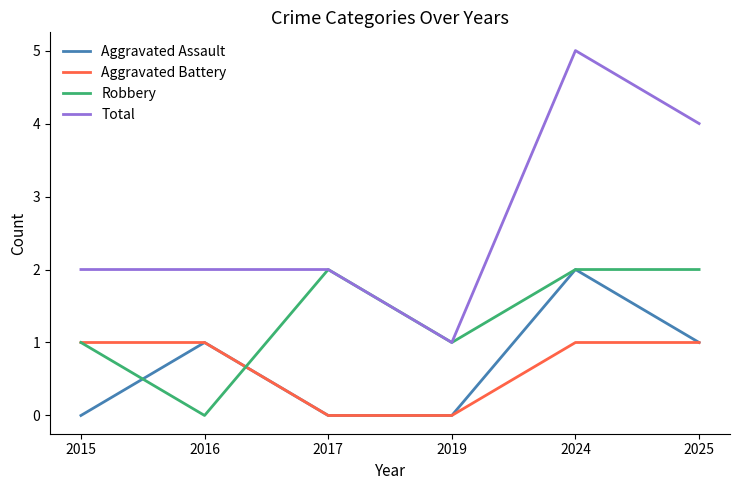

At which category is the sum across all series the highest?

2024